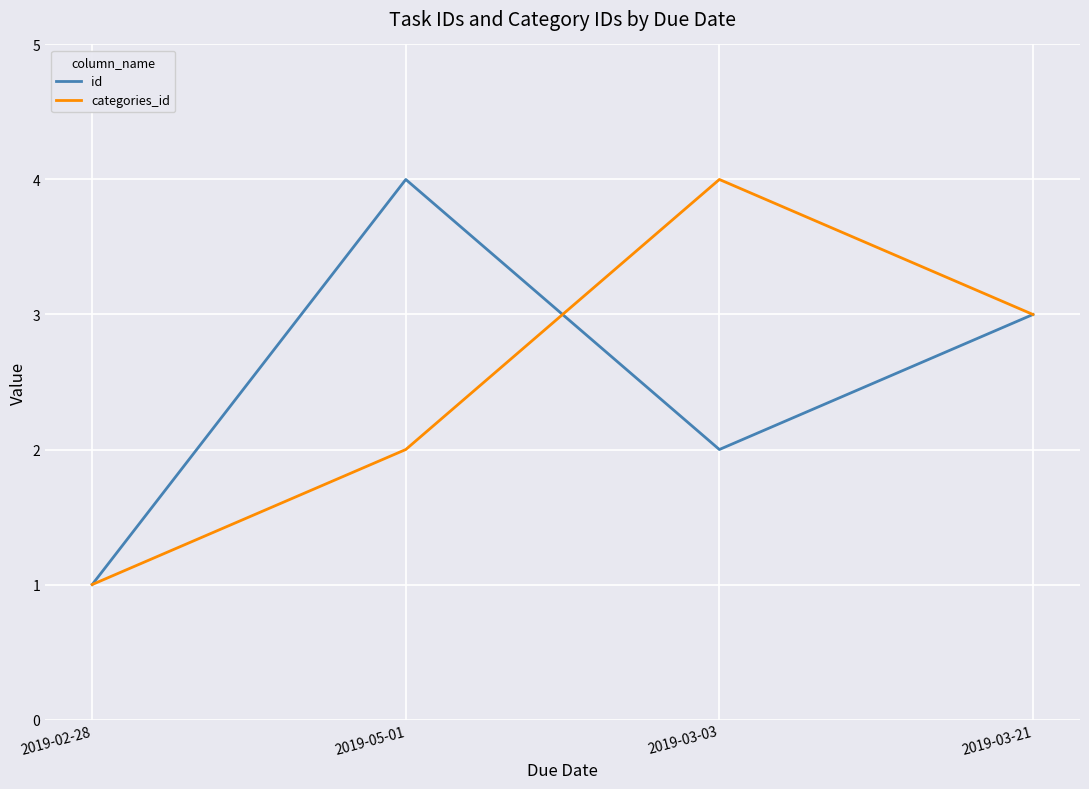

What is the difference between the maximum and minimum values in the categories_id series?

3